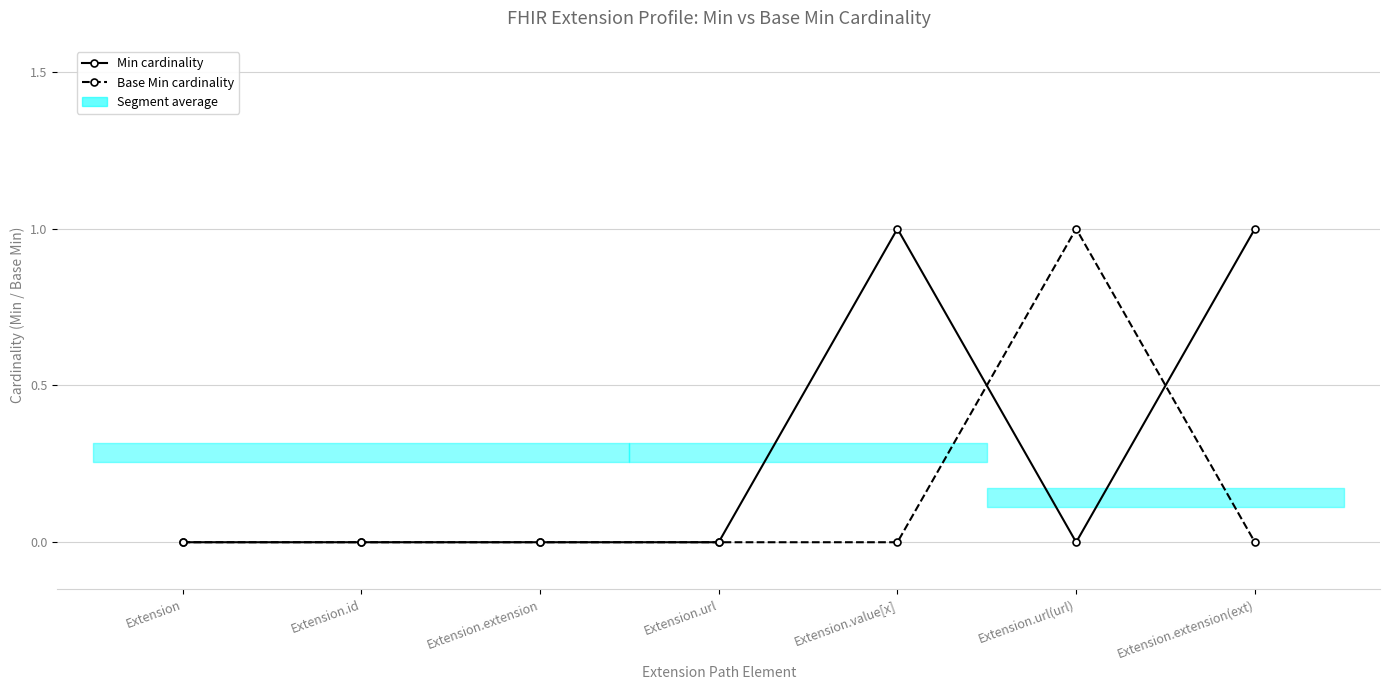

At how many categories does at least one series exceed 0?

3